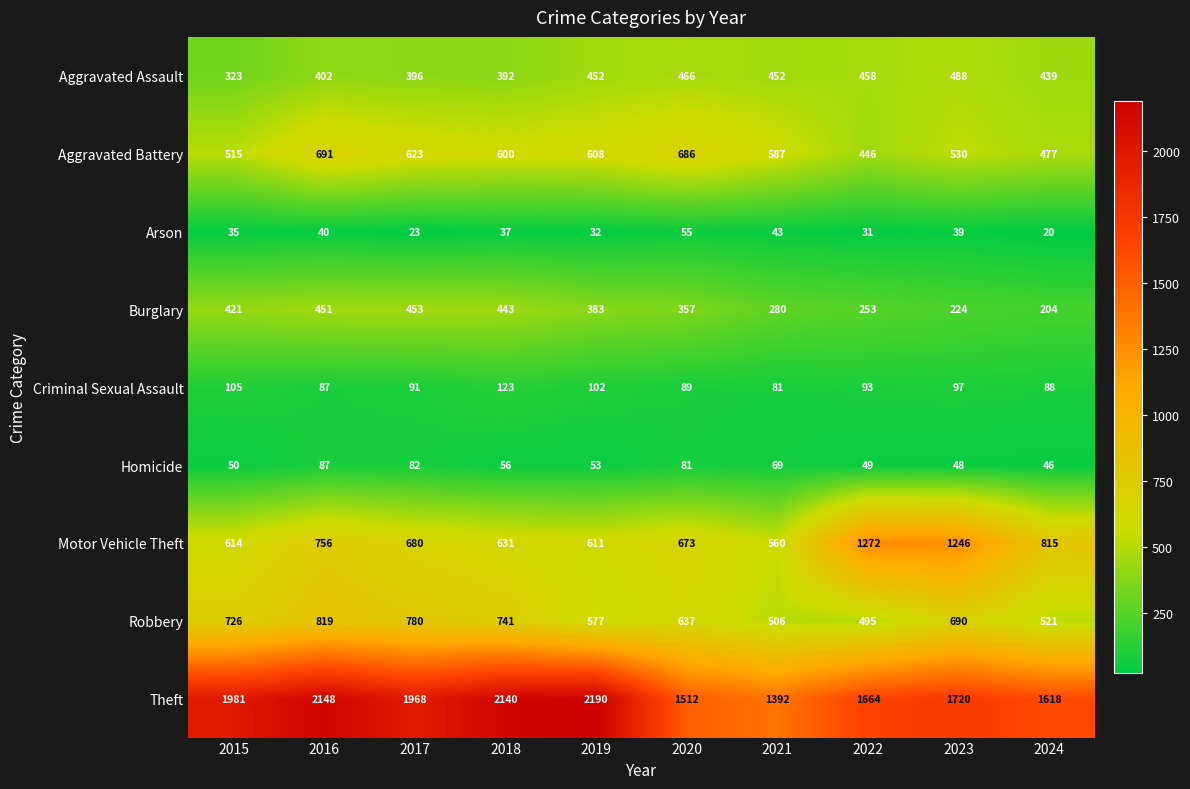

How many data points does each series have?

10